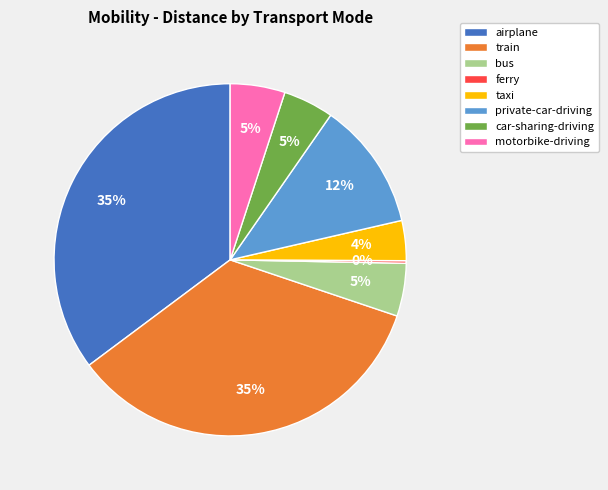

What percentage is the airplane slice, to the nearest percent?

35%